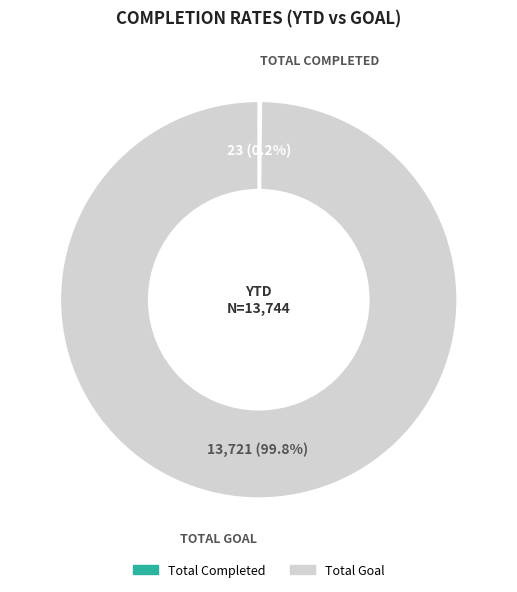

Is there any slice that represents more than half of the pie?

Yes